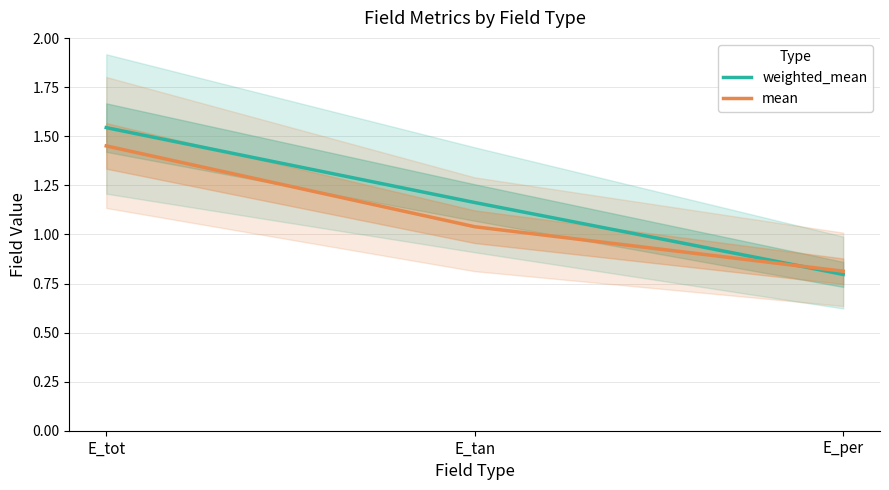

What is the total value across all series at E_per?

1.6